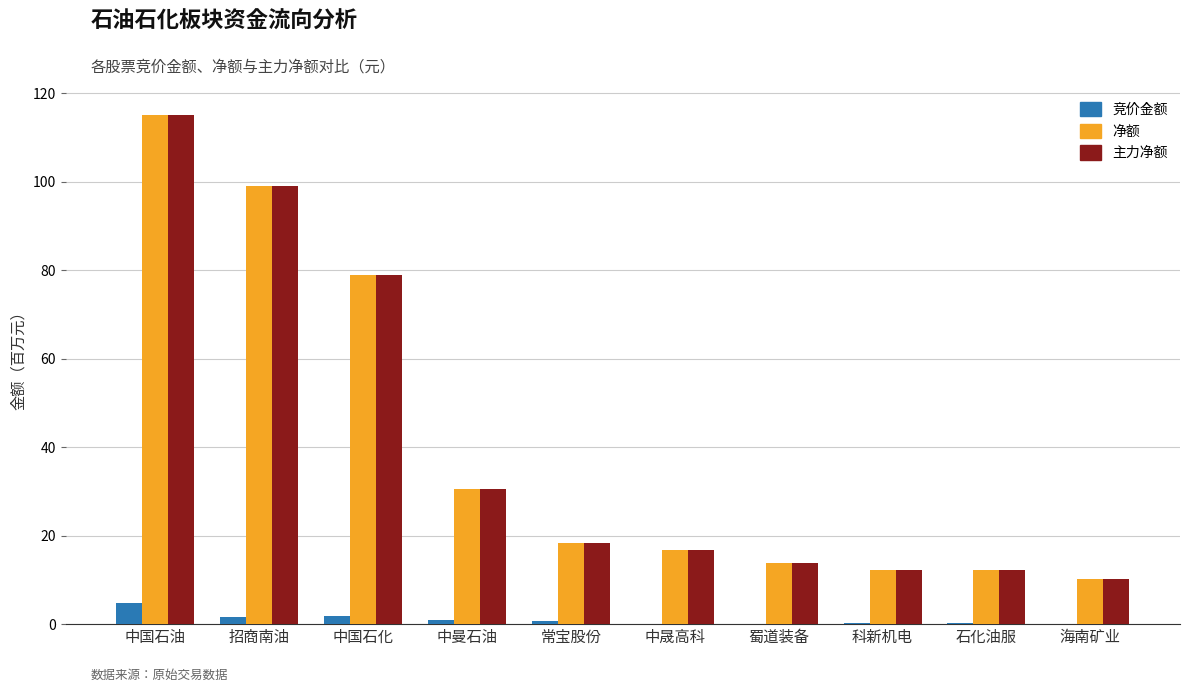

Is the value of 主力净额 at 科新机电 greater than the value of 竞价金额 at 招商南油?

Yes